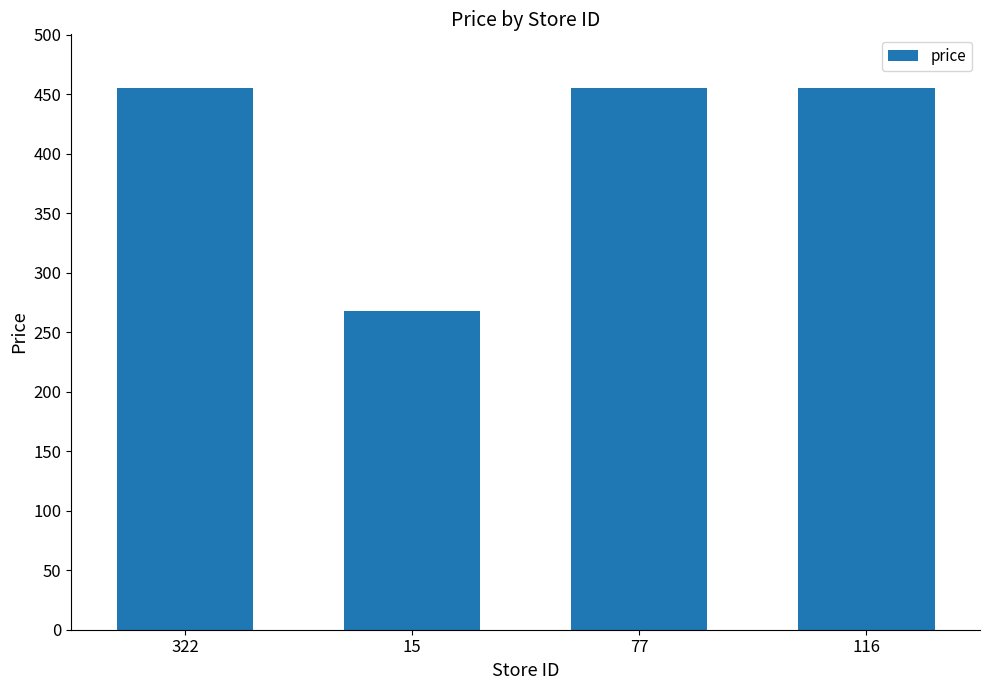

What is the approximate value at 77?

455.0